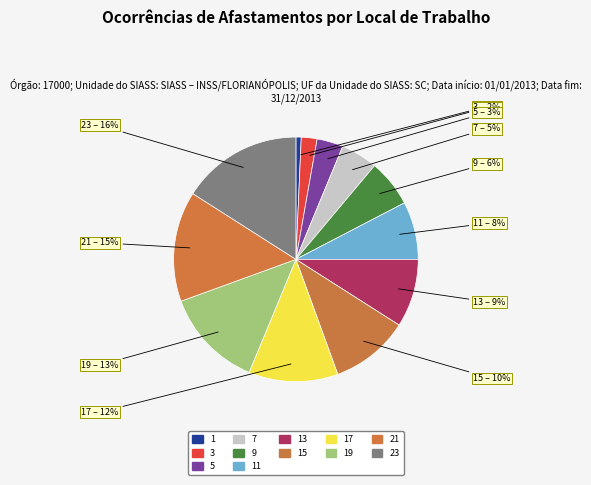

Which category has the biggest portion of the pie?

23